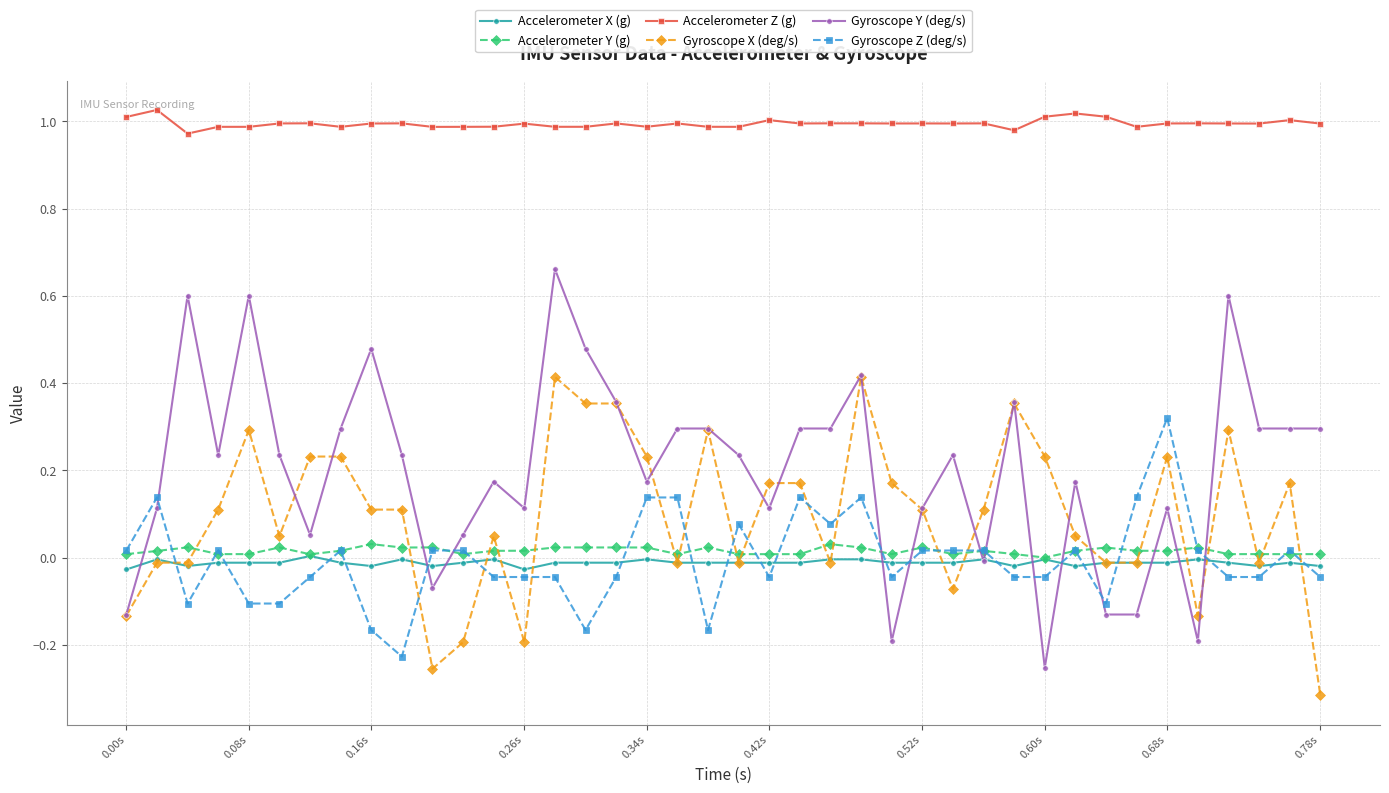

Which series has the largest range (max minus min)?

Gyroscope Y (deg/s)